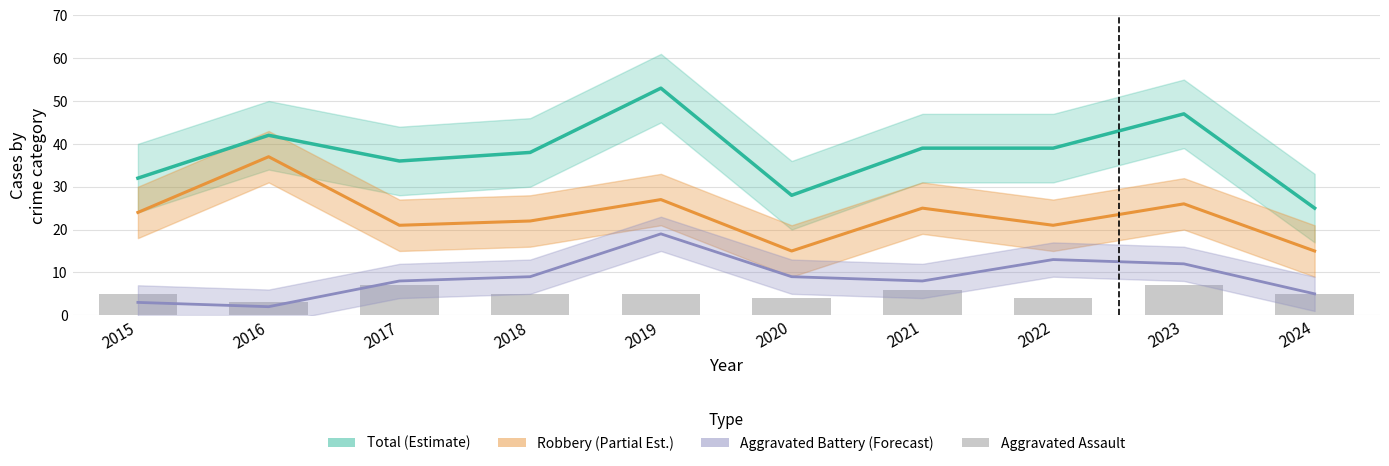

What is the maximum value shown in the chart?

53